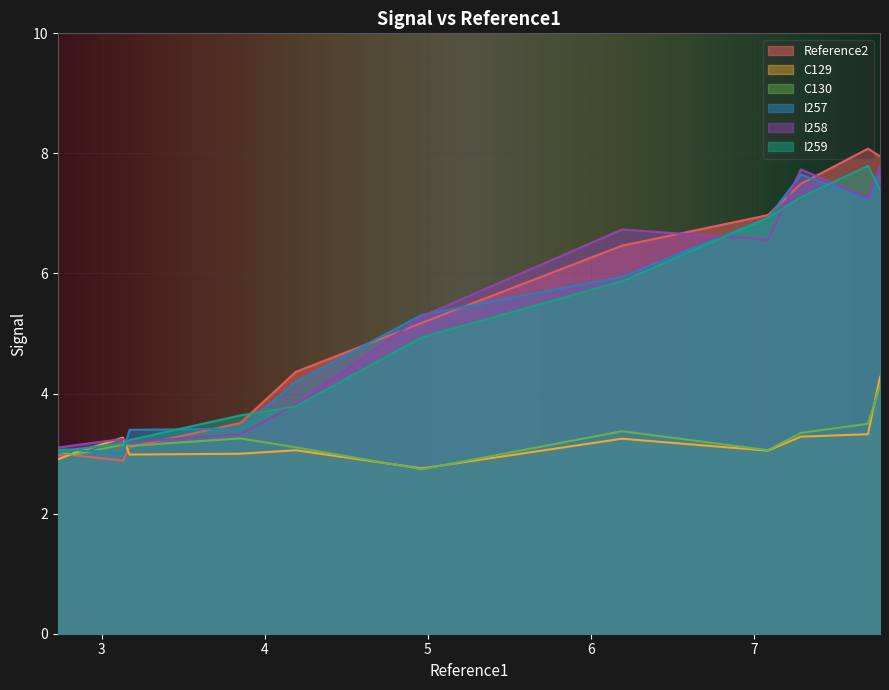

What is the greatest value displayed?

8.1